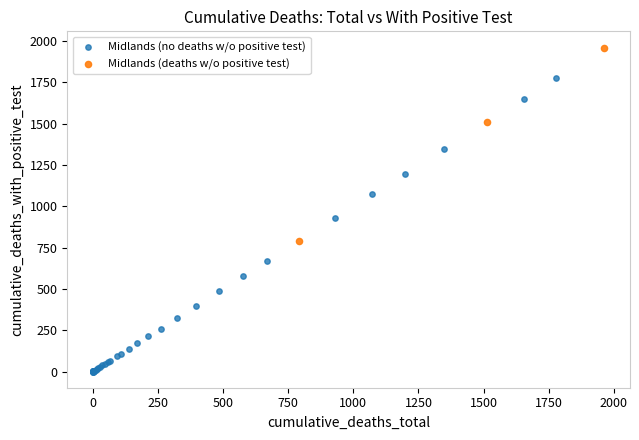

Which series has the largest Y range (max minus min)?

Midlands (no deaths w/o positive test)